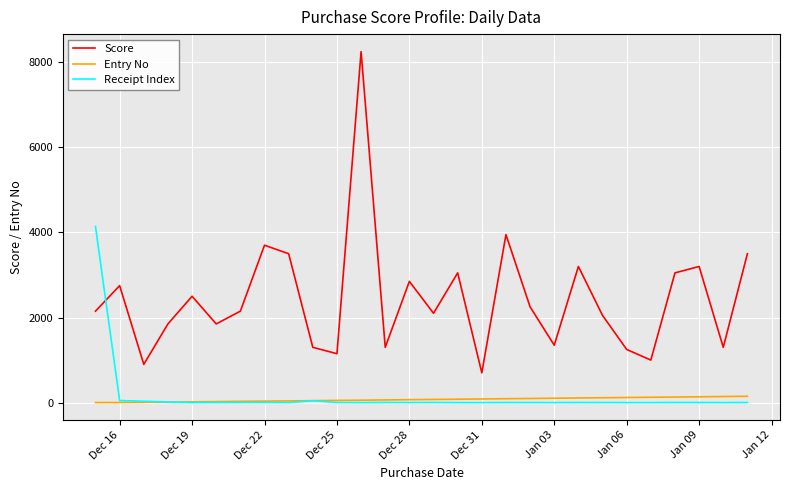

Does the chart have visible grid lines?

Yes